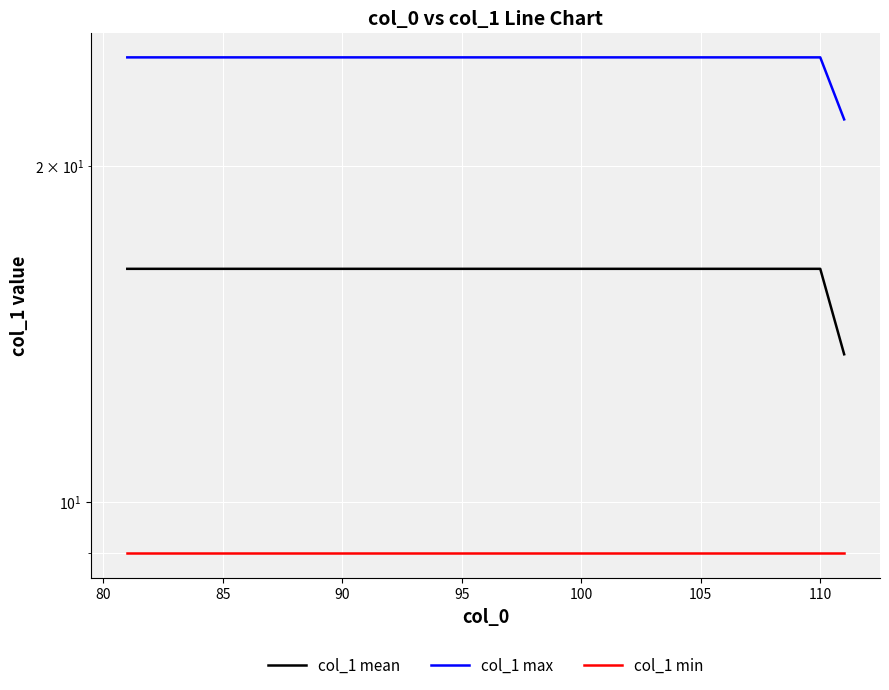

Reading left to right, transcribe all the data shown in this chart.

col_1 mean: 16.2	16.2	16.2	16.2	16.2	16.2	16.2	16.2	16.2	16.2	16.2	16.2	16.2	16.2	16.2	16.2	16.2	16.2	16.2	16.2	16.2	16.2	16.2	16.2	16.2	16.2	16.2	16.2	16.2	16.2	13.6
col_1 max: 25.0	25.0	25.0	25.0	25.0	25.0	25.0	25.0	25.0	25.0	25.0	25.0	25.0	25.0	25.0	25.0	25.0	25.0	25.0	25.0	25.0	25.0	25.0	25.0	25.0	25.0	25.0	25.0	25.0	25.0	22.0
col_1 min: 9.0	9.0	9.0	9.0	9.0	9.0	9.0	9.0	9.0	9.0	9.0	9.0	9.0	9.0	9.0	9.0	9.0	9.0	9.0	9.0	9.0	9.0	9.0	9.0	9.0	9.0	9.0	9.0	9.0	9.0	9.0